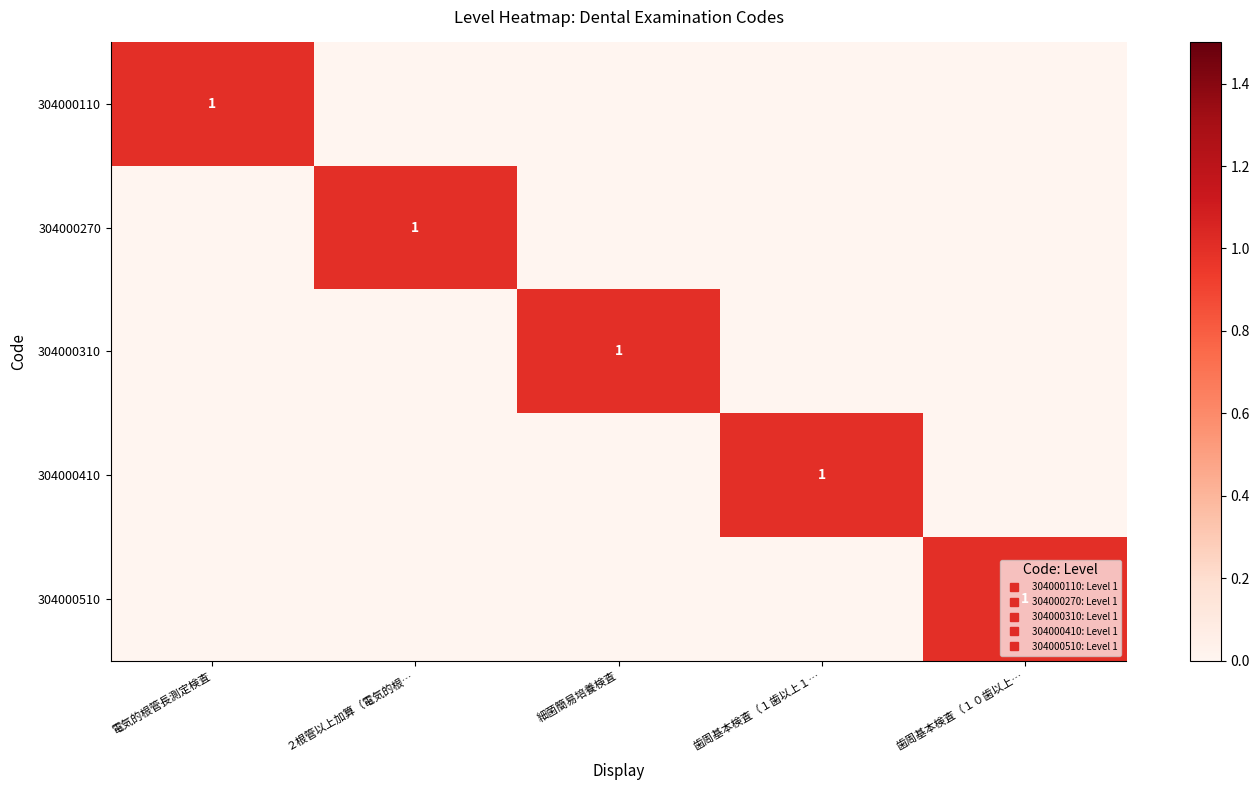

How many values in the 304000510 series exceed 0?

1